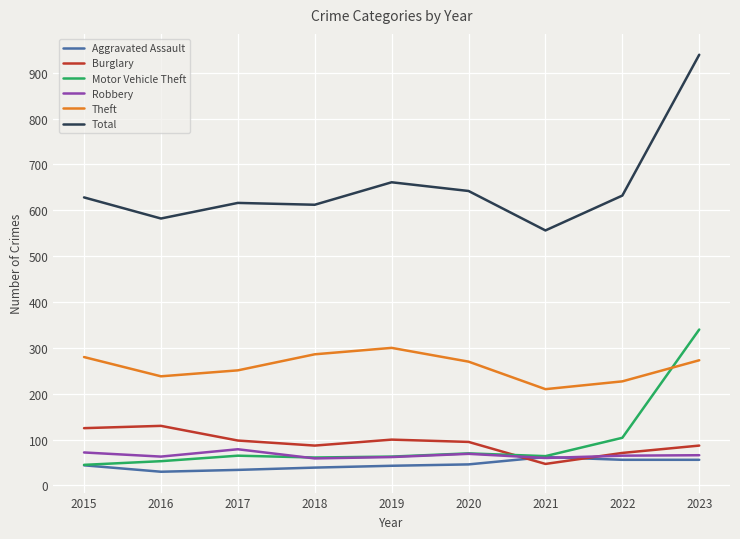

At which category is the sum across all series the highest?

2023